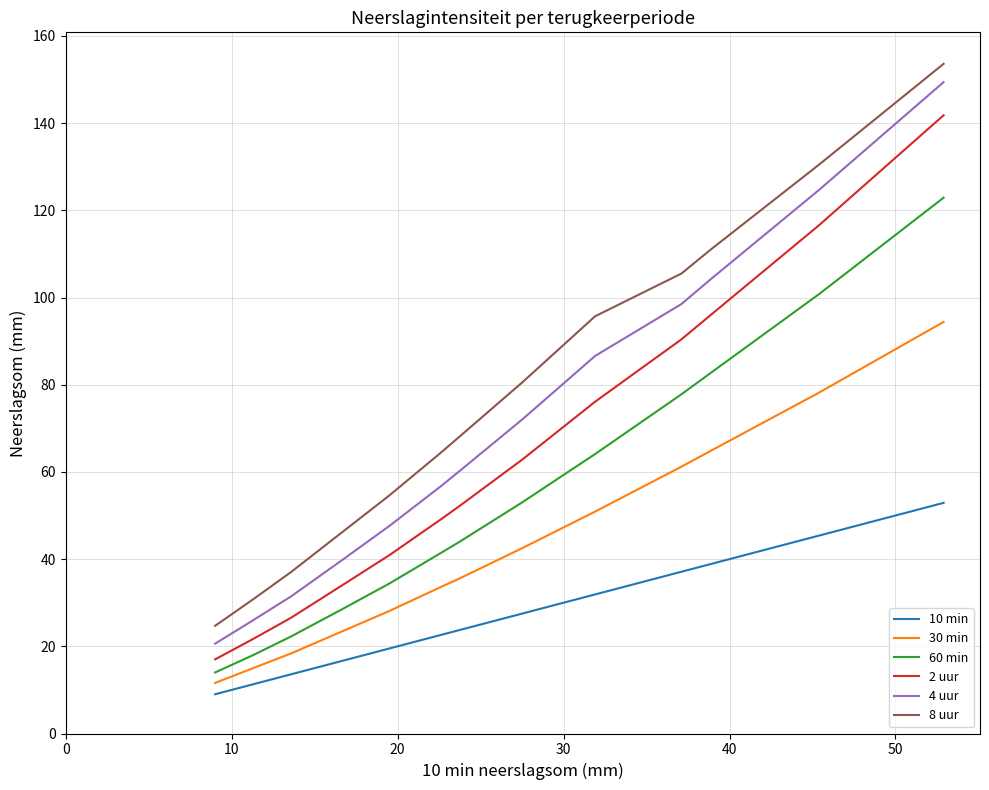

What is the difference between the maximum and minimum values in the 10 min series?

43.9